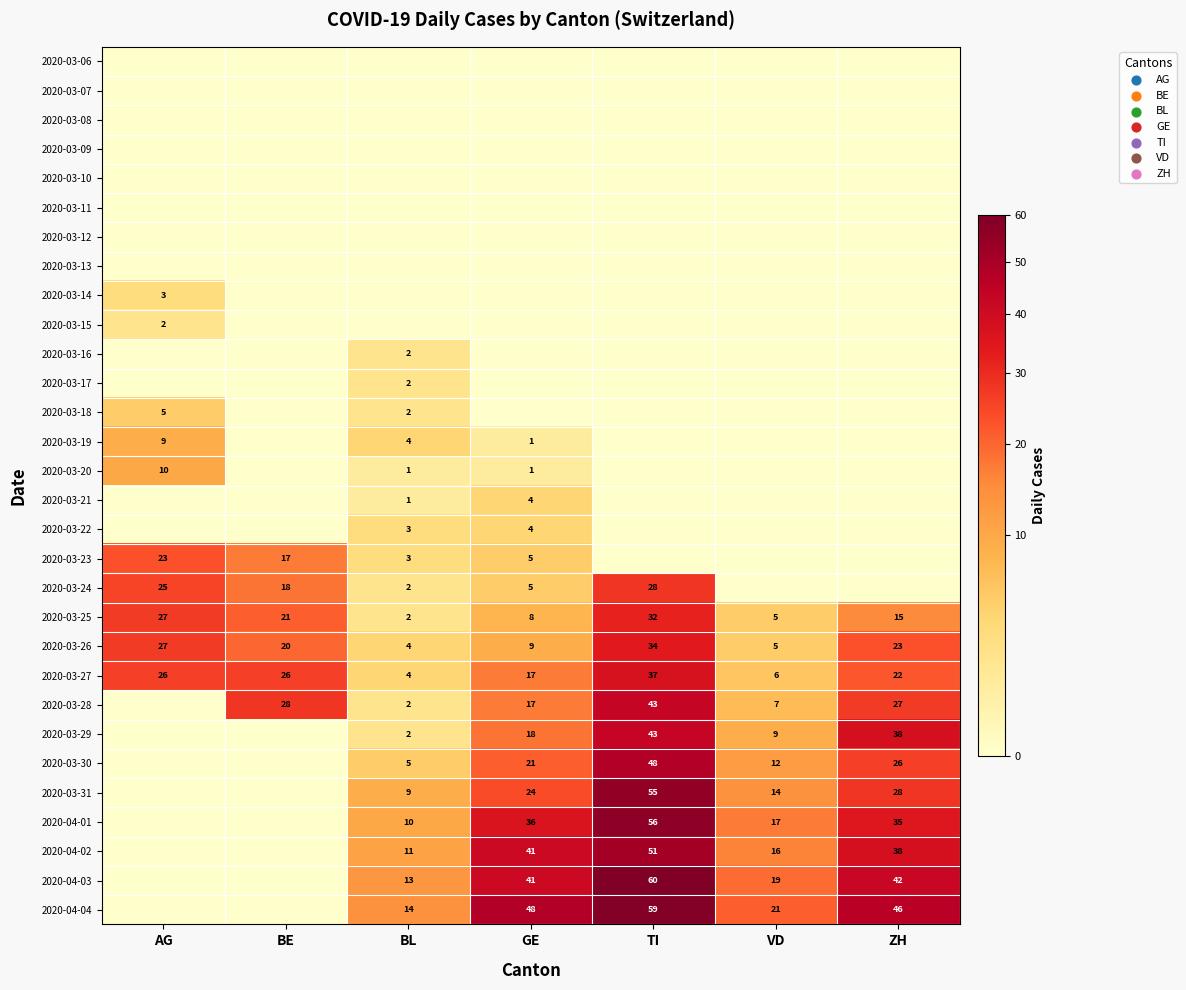

How many series are shown in this chart?

30